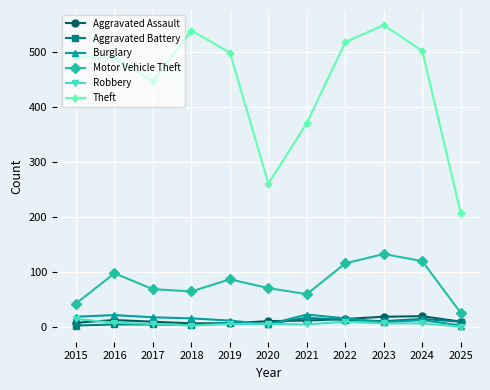

True or false: Theft and Burglary cross at least once.

False